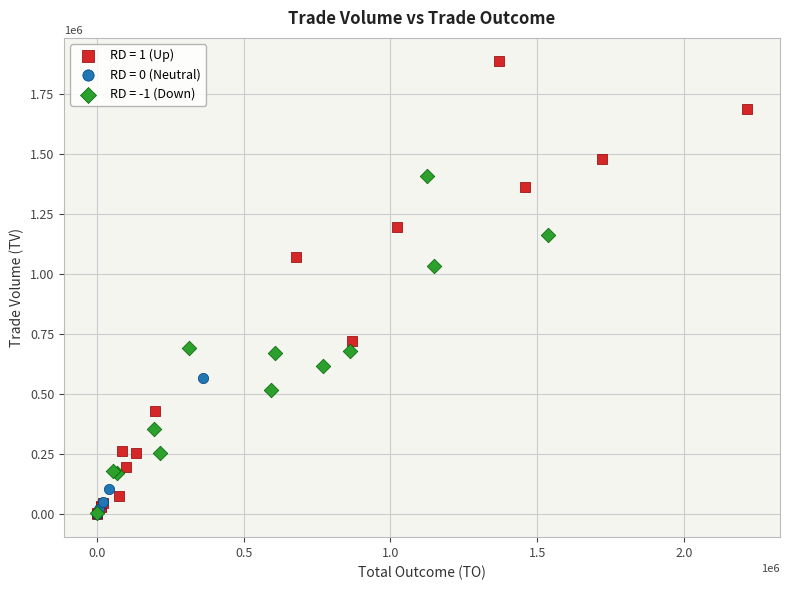

Which series has the largest Y range (max minus min)?

RD = 1 (Up)